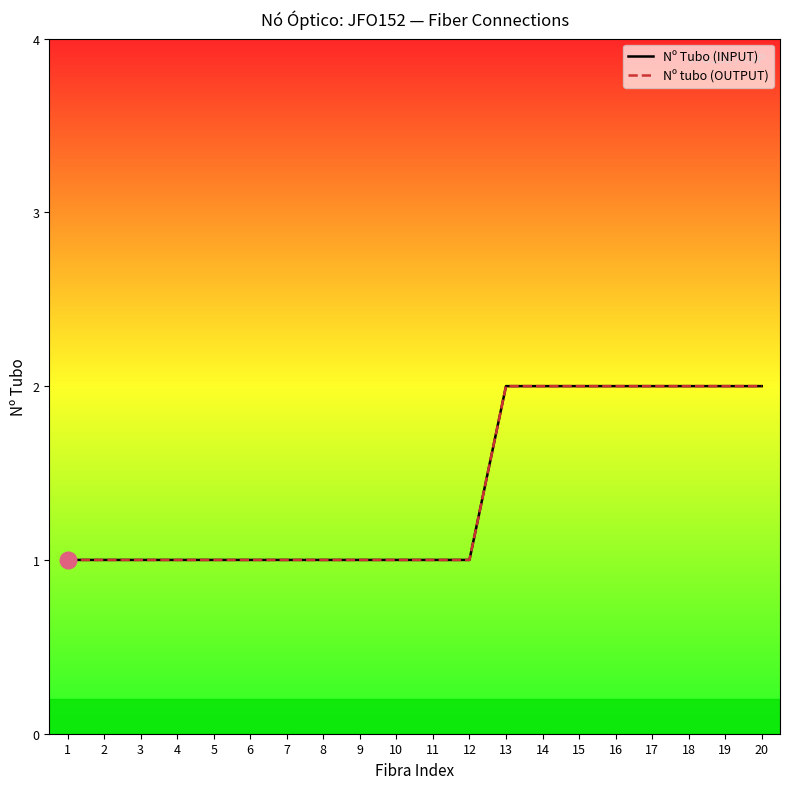

What is the sum of the Nº tubo (OUTPUT) values at 1 and 20?

3